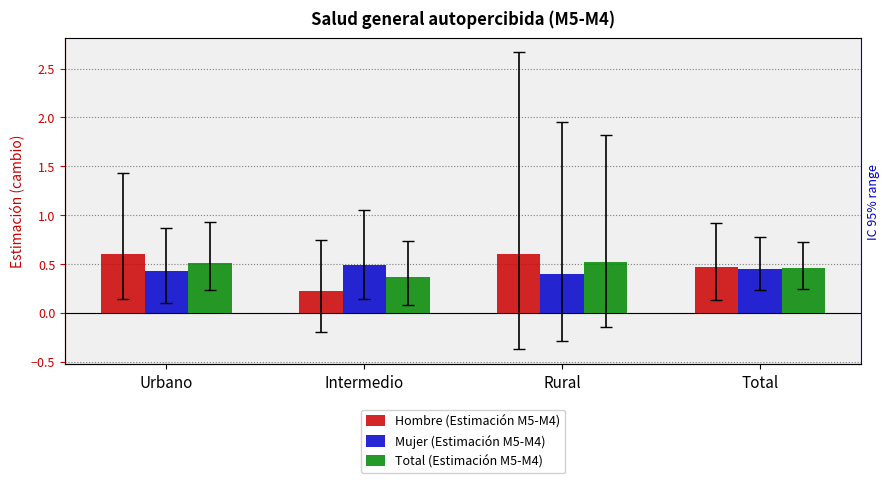

At how many categories does at least one series exceed 0?

4